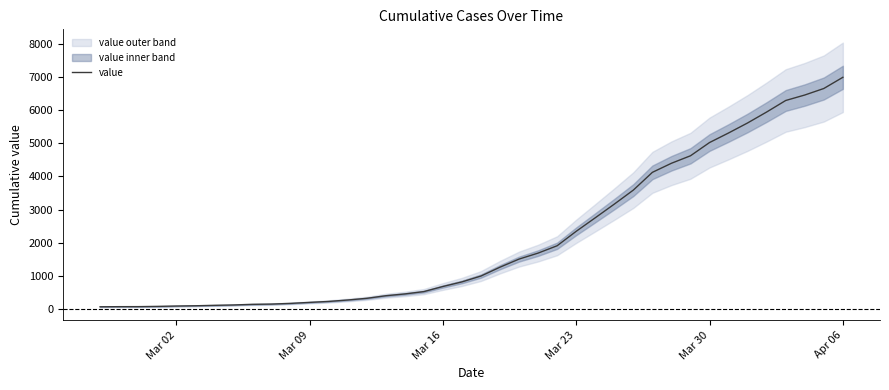

At which label does value reach its peak?

Apr 06